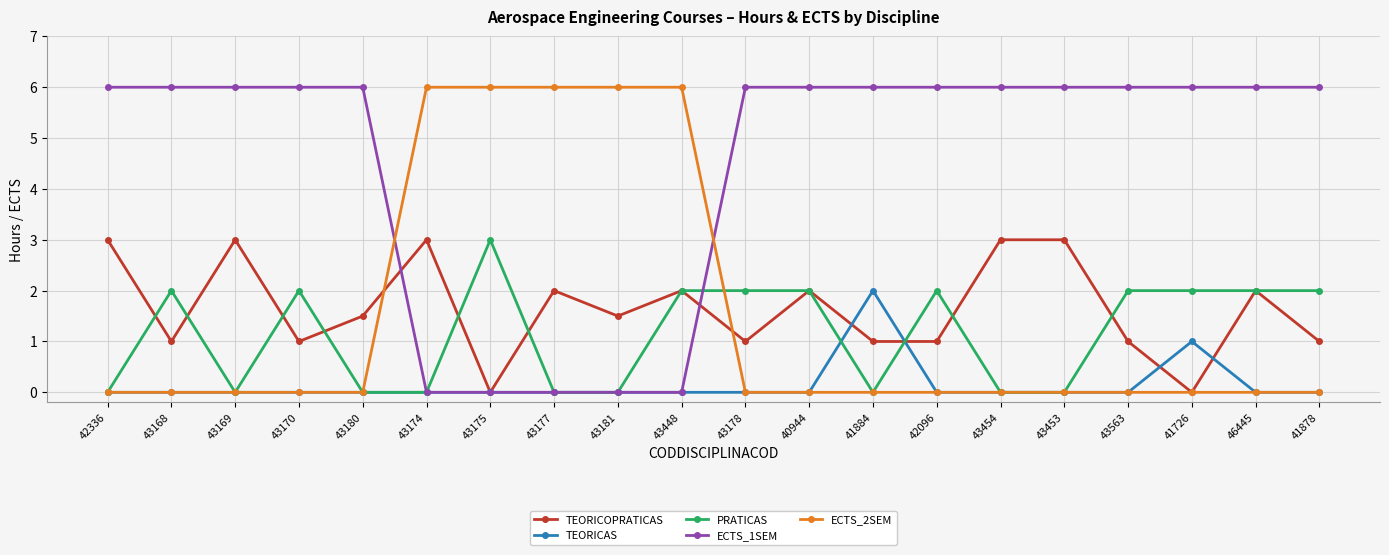

Count the number of data series in this chart.

5